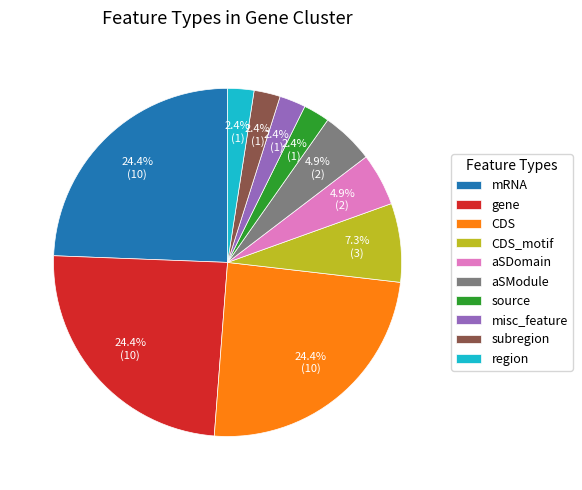

How many slices are in this pie chart?

10